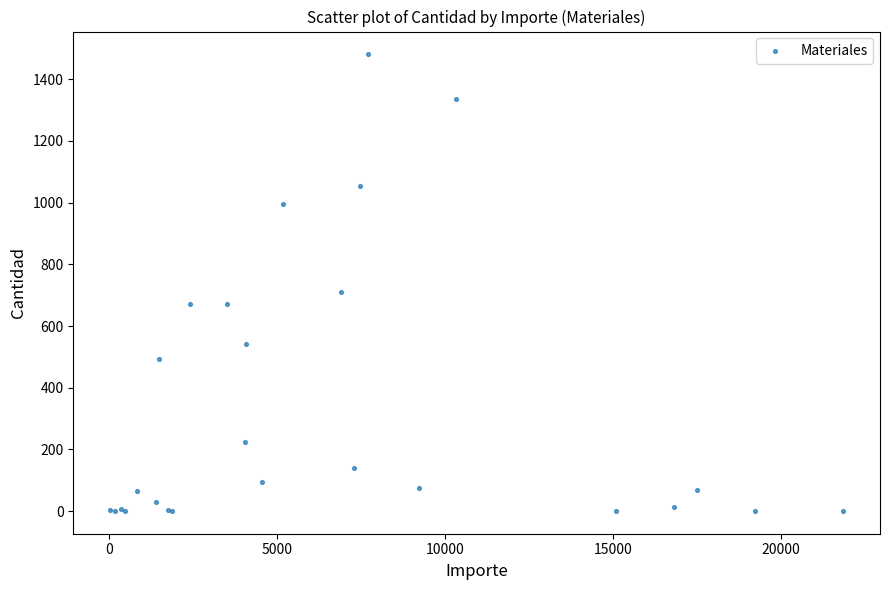

What Y value in the scatter plot is closest to 740?

710.0